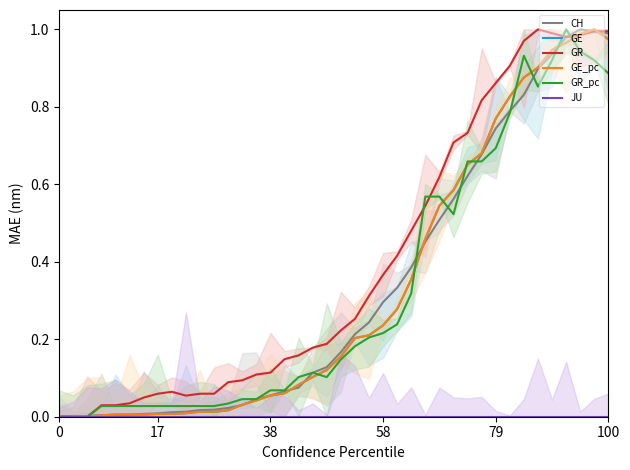

The CH series shows 0.0 at 38. True or false?

False